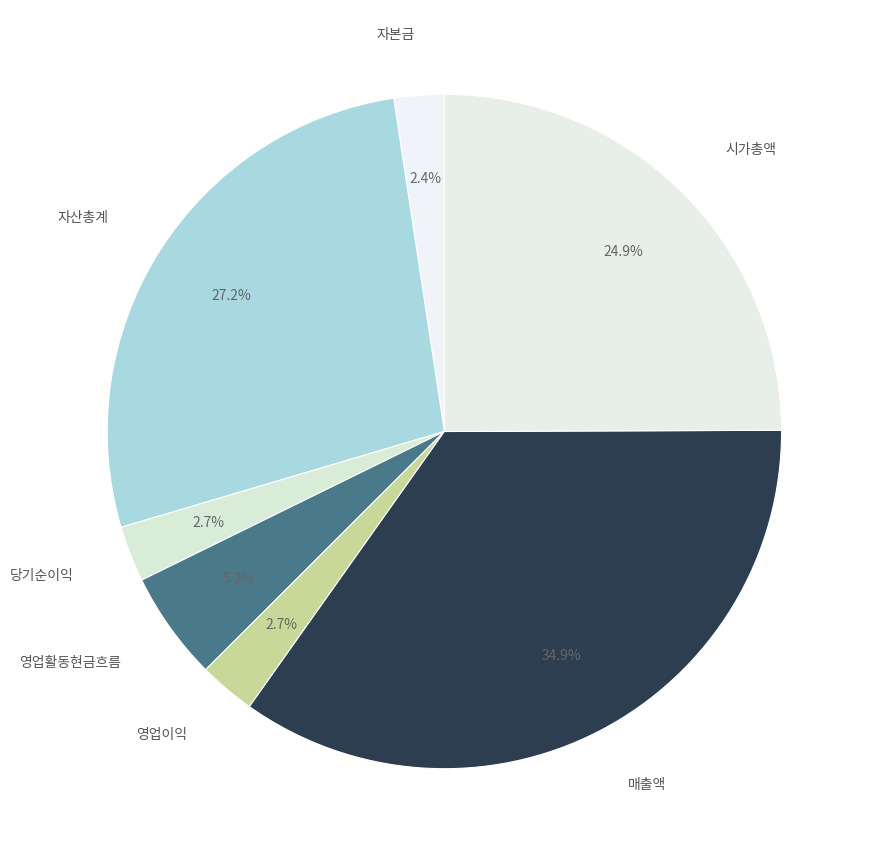

To the nearest percent, what portion does 영업이익 represent?

3%